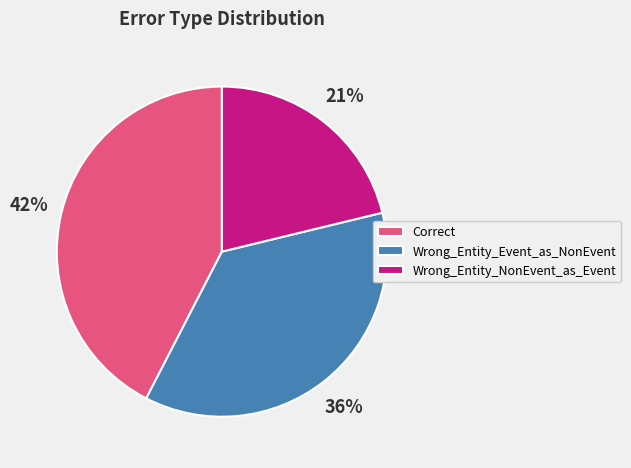

What is the ratio of the value at Correct to the value at Wrong_Entity_Event_as_NonEvent?

1.2